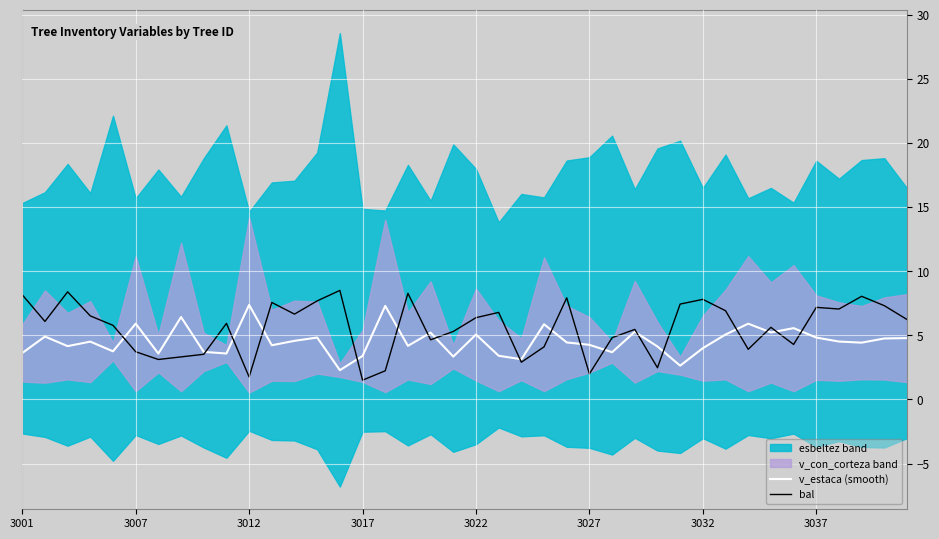

Is it true that v_estaca (smooth) equals 3.4 at 3017?

True